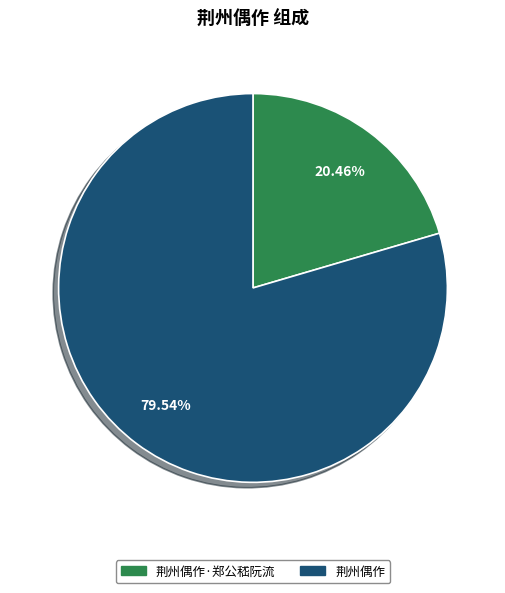

Is there any slice that represents more than half of the pie?

Yes